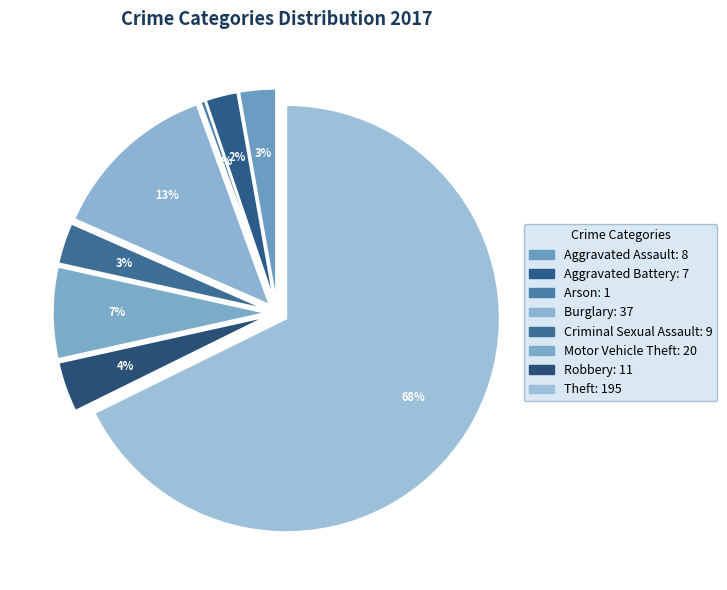

Is there any slice that represents more than half of the pie?

Yes